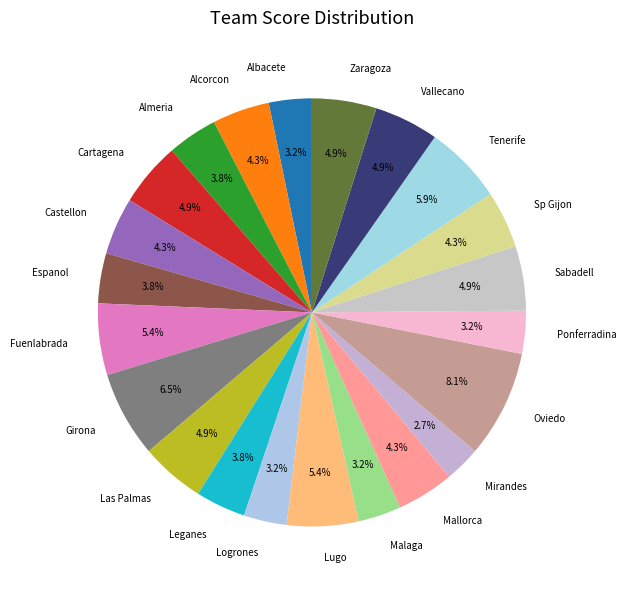

Count the number of slices in the pie.

22